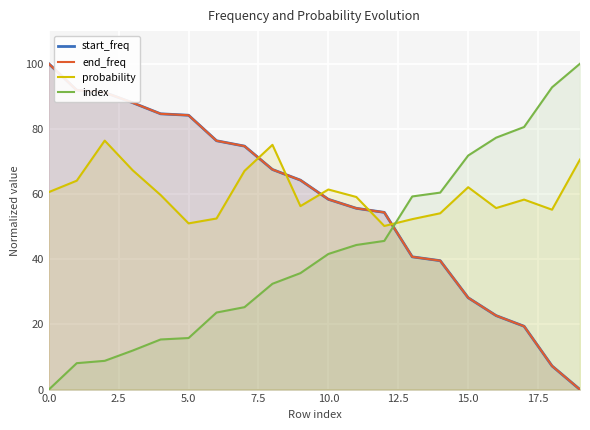

Does the chart display data point markers on the line(s)?

No